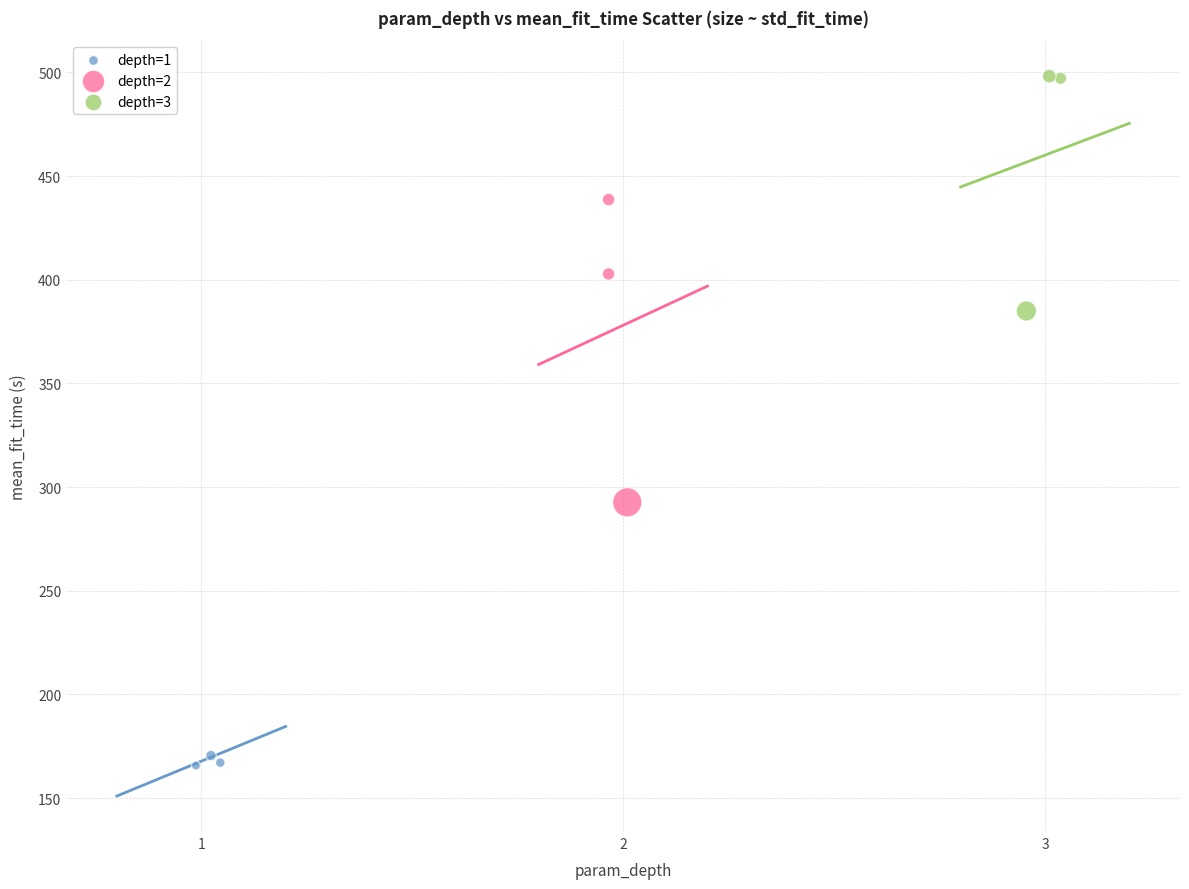

Which series contains the highest Y value?

depth=3